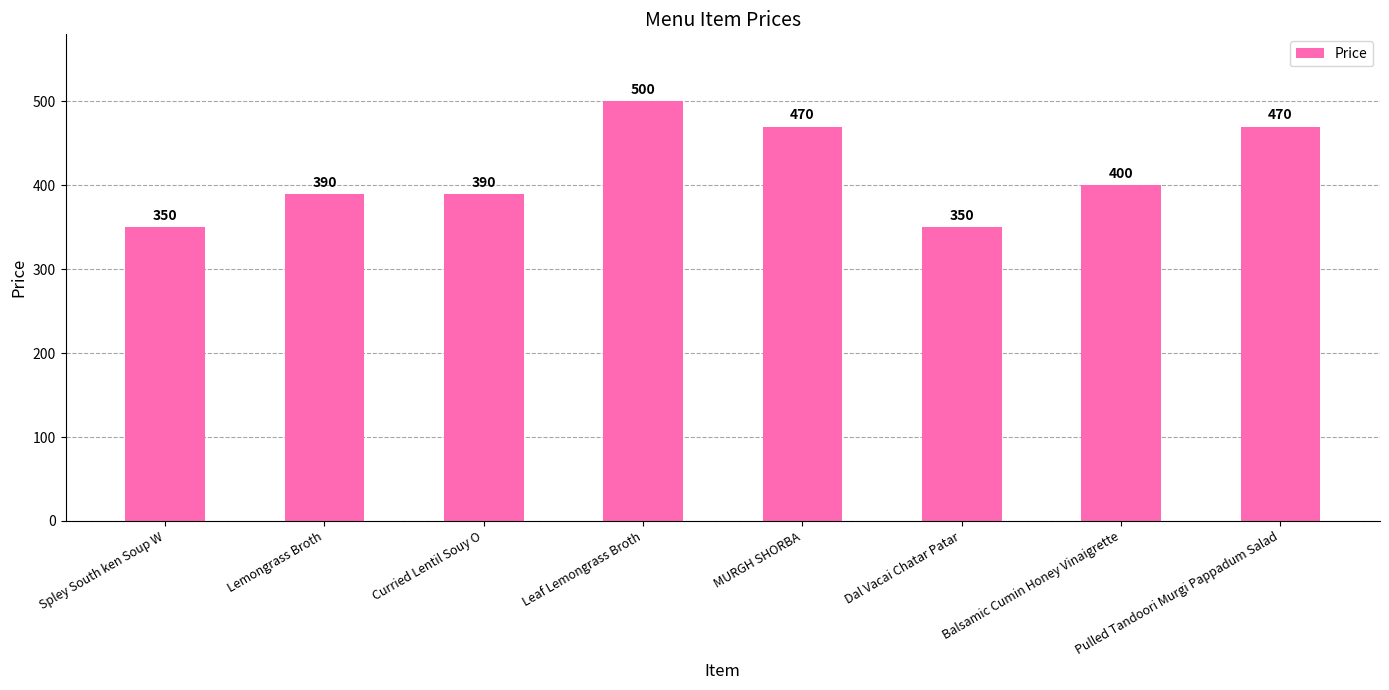

What is the approximate value at Pulled Tandoori Murgi Pappadum Salad, to the nearest 5?

470